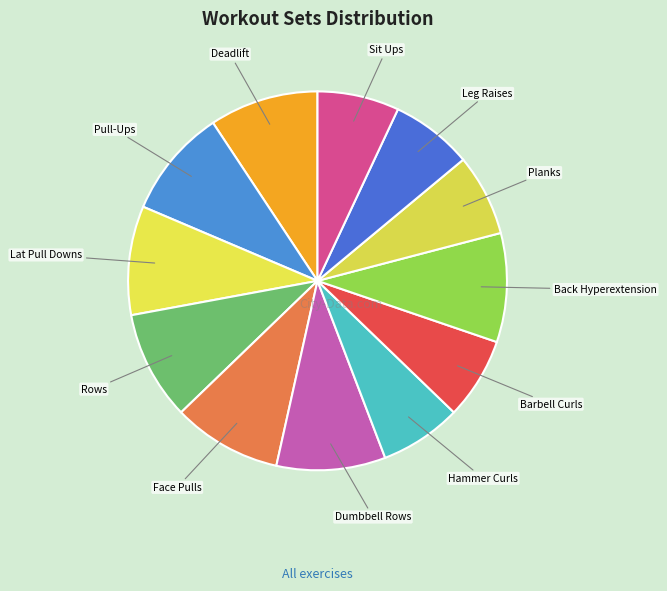

Is there any slice that represents more than half of the pie?

No